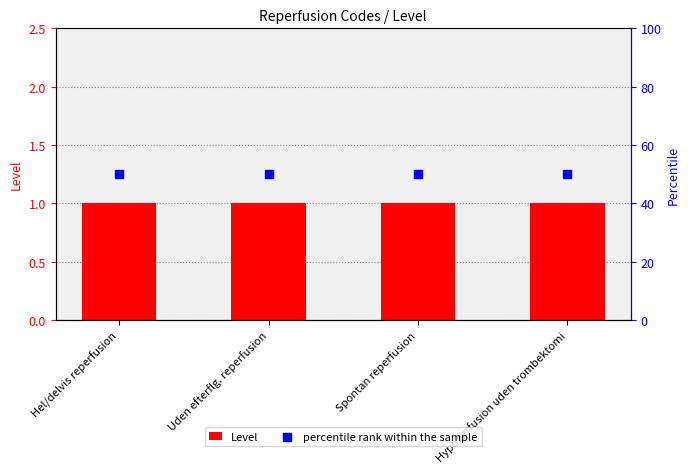

Which series has the largest Y range (max minus min)?

Level